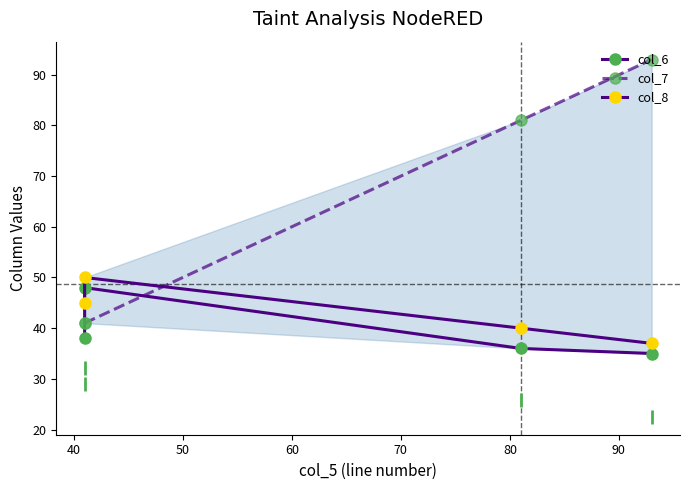

How many data points in col_6 are less than 38?

2